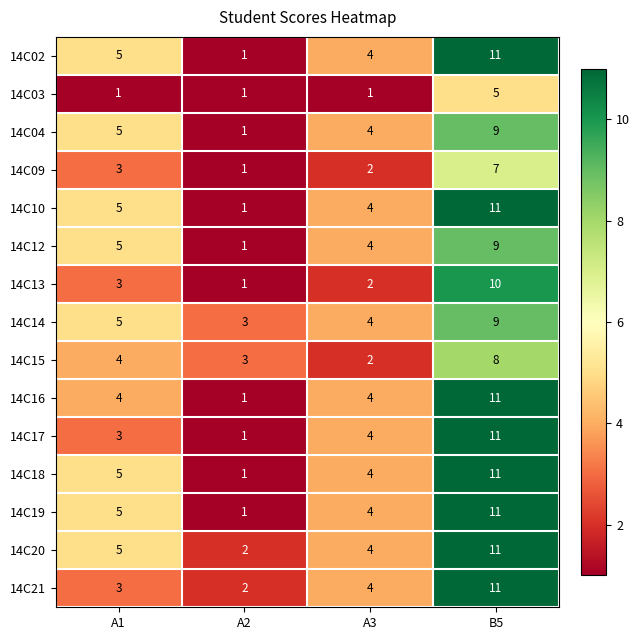

Which label corresponds to the largest value in the chart?

B5